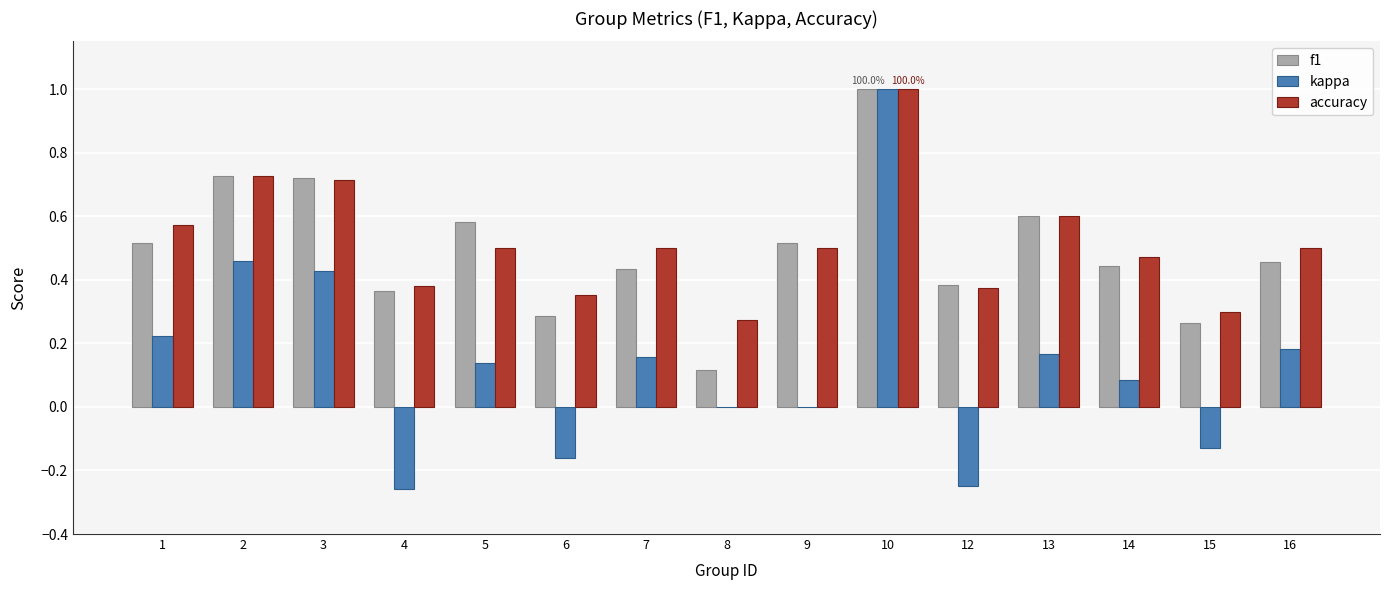

The value of accuracy at 1 is 0.9. True or false?

False